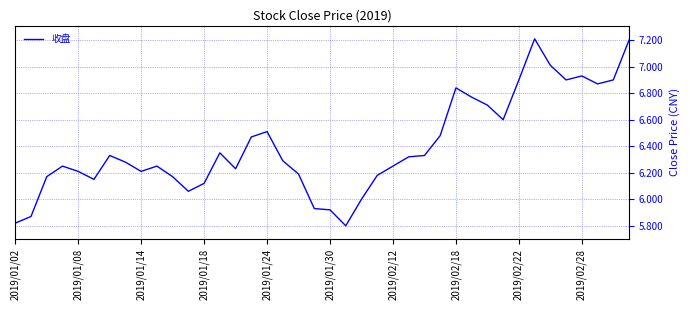

What is the difference between the maximum and minimum values?

1.4